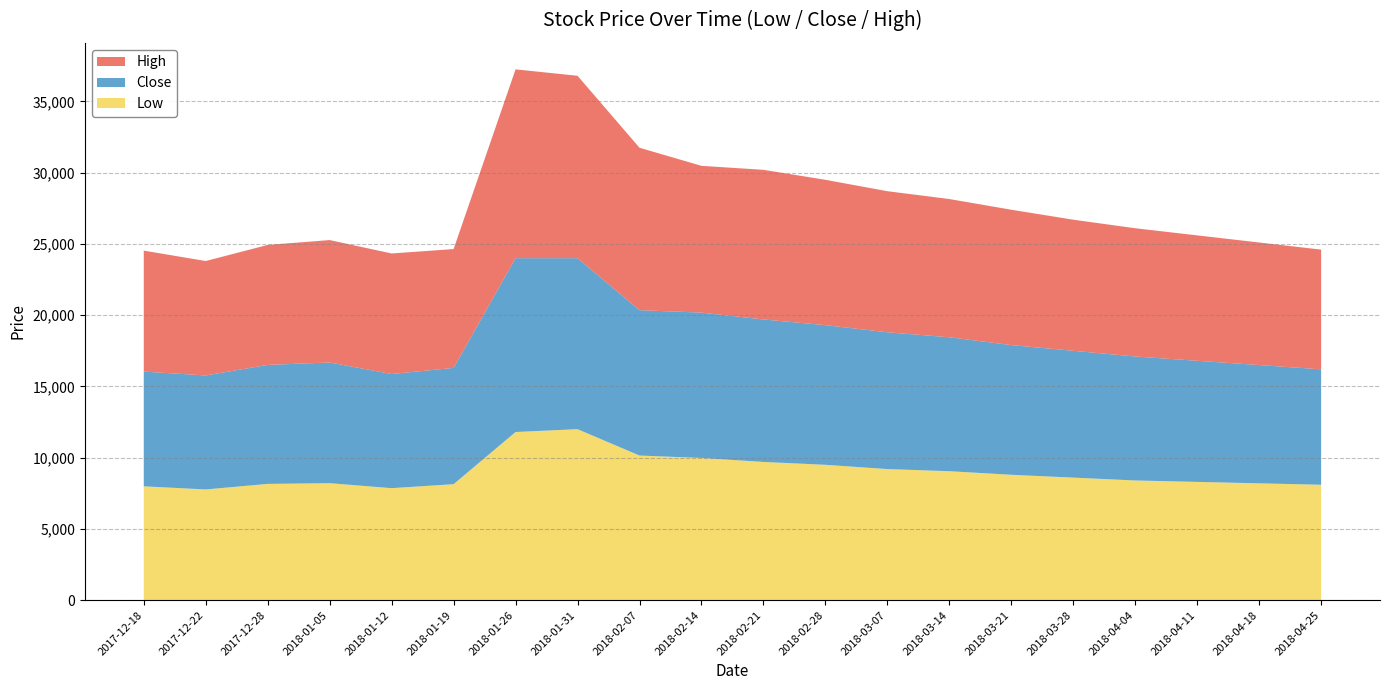

Reading left to right, extract all data points from this chart.

Low: 2017-12-18=7990	2017-12-22=7770	2017-12-28=8160	2018-01-05=8210	2018-01-12=7860	2018-01-19=8140	2018-01-26=11800	2018-01-31=12000	2018-02-07=10150	2018-02-14=9980	2018-02-21=9700	2018-02-28=9500	2018-03-07=9200	2018-03-14=9050	2018-03-21=8800	2018-03-28=8600	2018-04-04=8400	2018-04-11=8300	2018-04-18=8200	2018-04-25=8100
Close: 2017-12-18=8050	2017-12-22=8000	2017-12-28=8350	2018-01-05=8470	2018-01-12=8010	2018-01-19=8160	2018-01-26=12200	2018-01-31=12000	2018-02-07=10200	2018-02-14=10200	2018-02-21=10000	2018-02-28=9800	2018-03-07=9600	2018-03-14=9400	2018-03-21=9100	2018-03-28=8900	2018-04-04=8700	2018-04-11=8500	2018-04-18=8300	2018-04-25=8100
High: 2017-12-18=8490	2017-12-22=8030	2017-12-28=8420	2018-01-05=8590	2018-01-12=8460	2018-01-19=8340	2018-01-26=13250	2018-01-31=12800	2018-02-07=11400	2018-02-14=10300	2018-02-21=10500	2018-02-28=10200	2018-03-07=9900	2018-03-14=9700	2018-03-21=9500	2018-03-28=9200	2018-04-04=9000	2018-04-11=8800	2018-04-18=8600	2018-04-25=8400